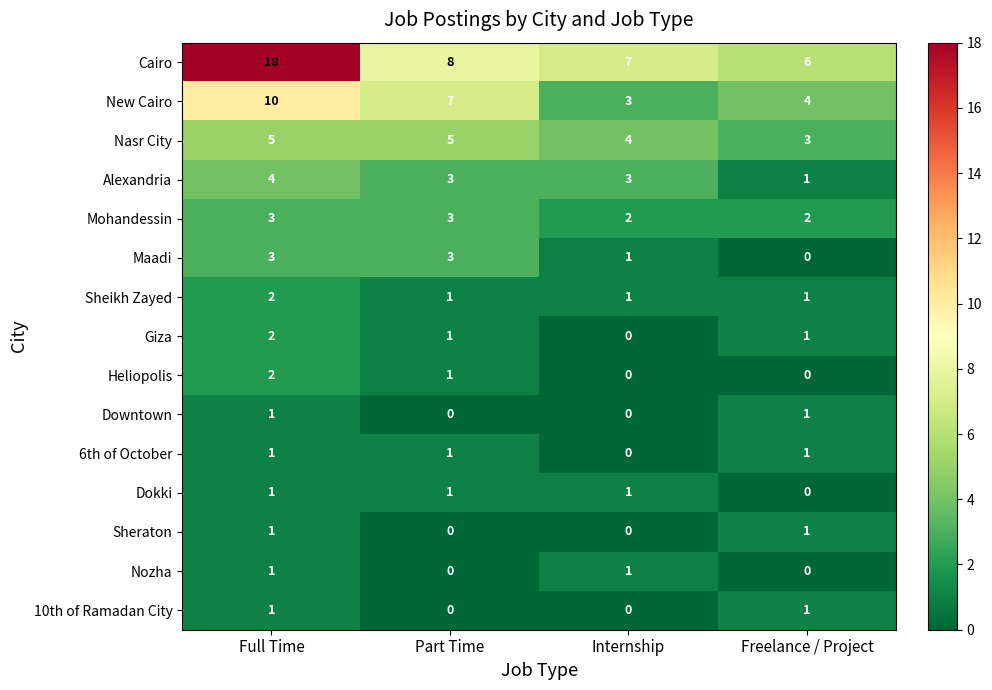

How many data points does each series have?

4